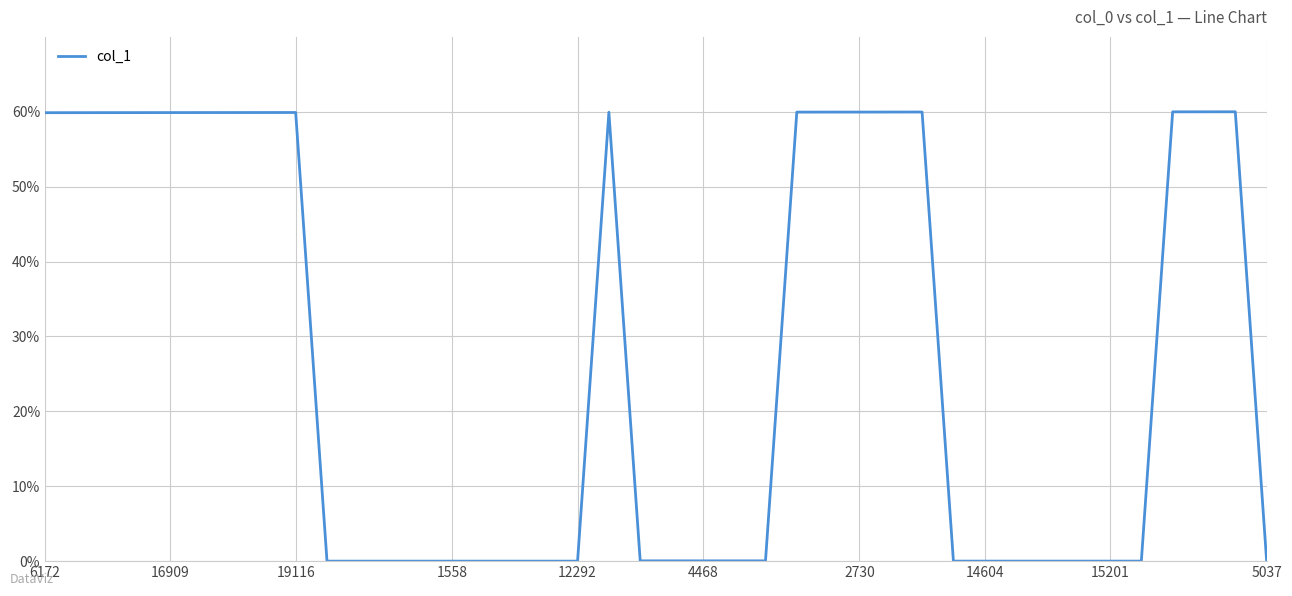

Count the number of data series in this chart.

1